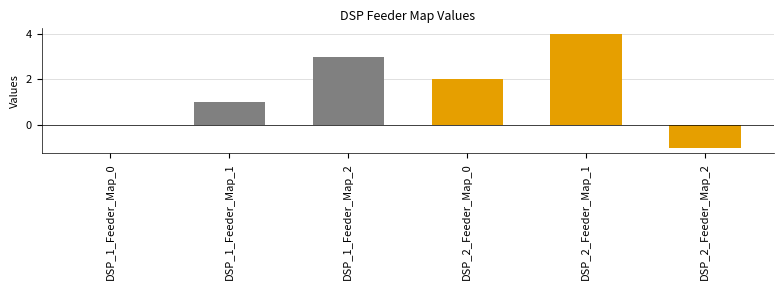

Which label corresponds to the largest value in the chart?

DSP_2_Feeder_Map_1